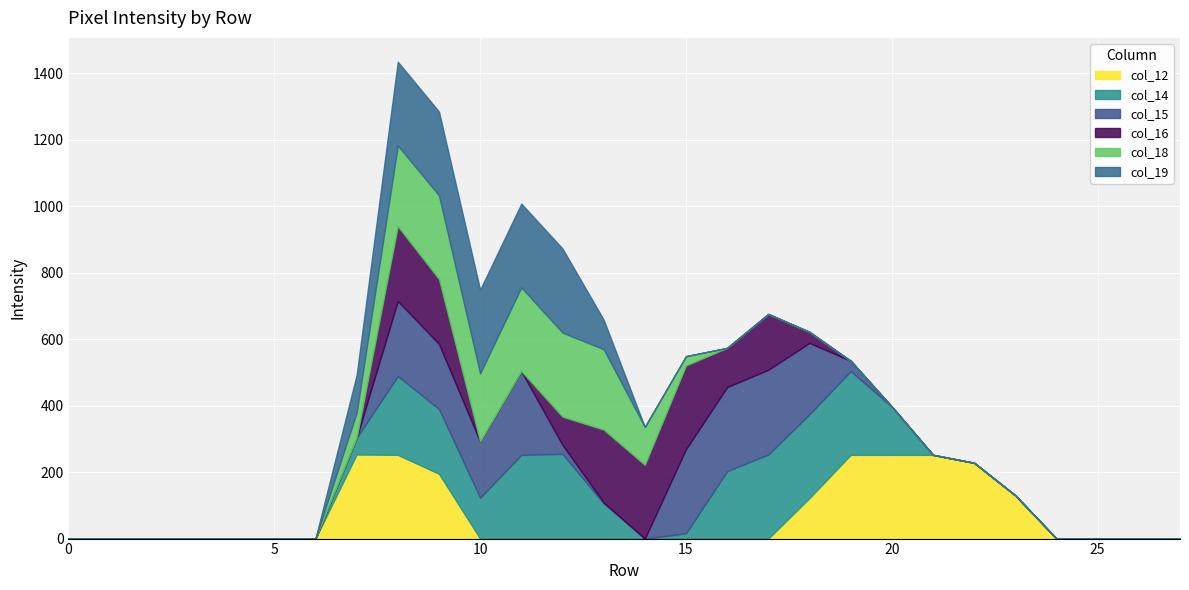

Is it true that col_16 equals 152 at 4?

False